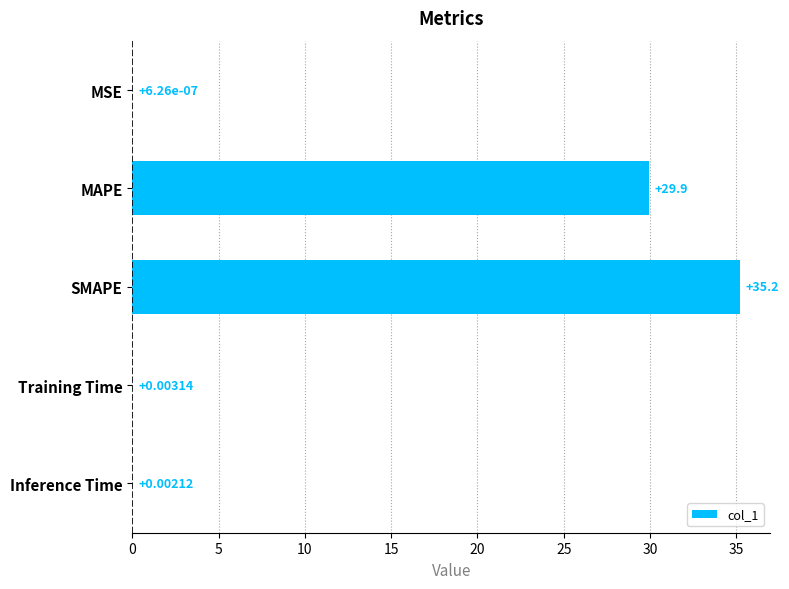

Which has a higher value, SMAPE or Inference Time?

SMAPE